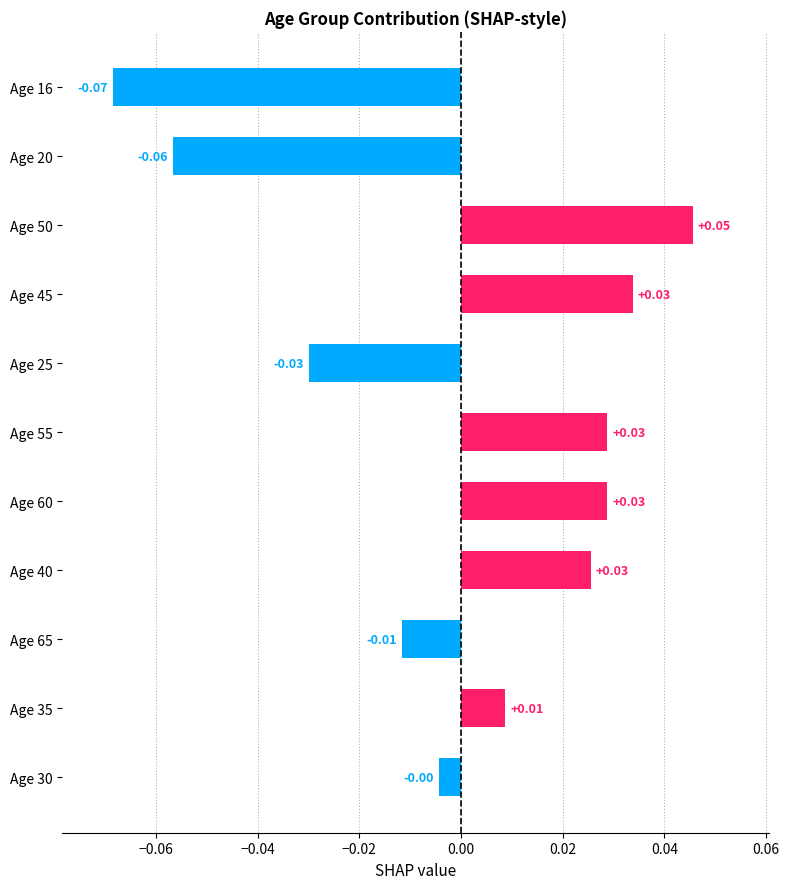

Which category has the highest value across all series?

Age 50